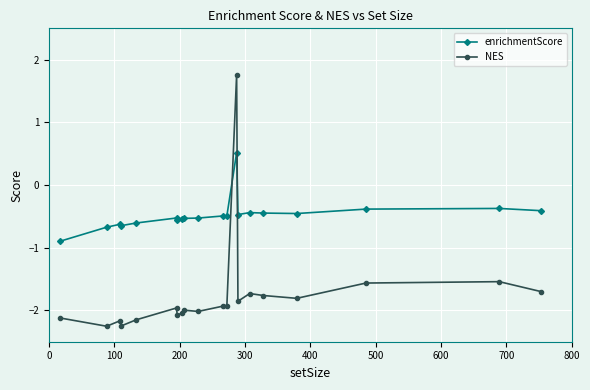

What is the smallest value displayed?

-2.3